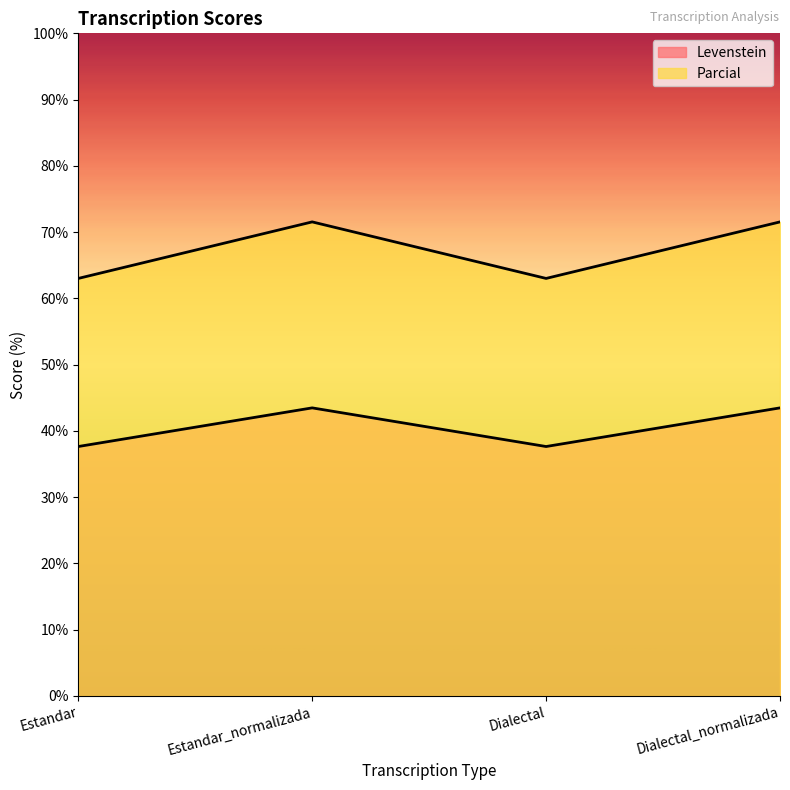

Rank the categories by Parcial value from lowest to highest.

Estandar, Dialectal, Estandar_normalizada, Dialectal_normalizada